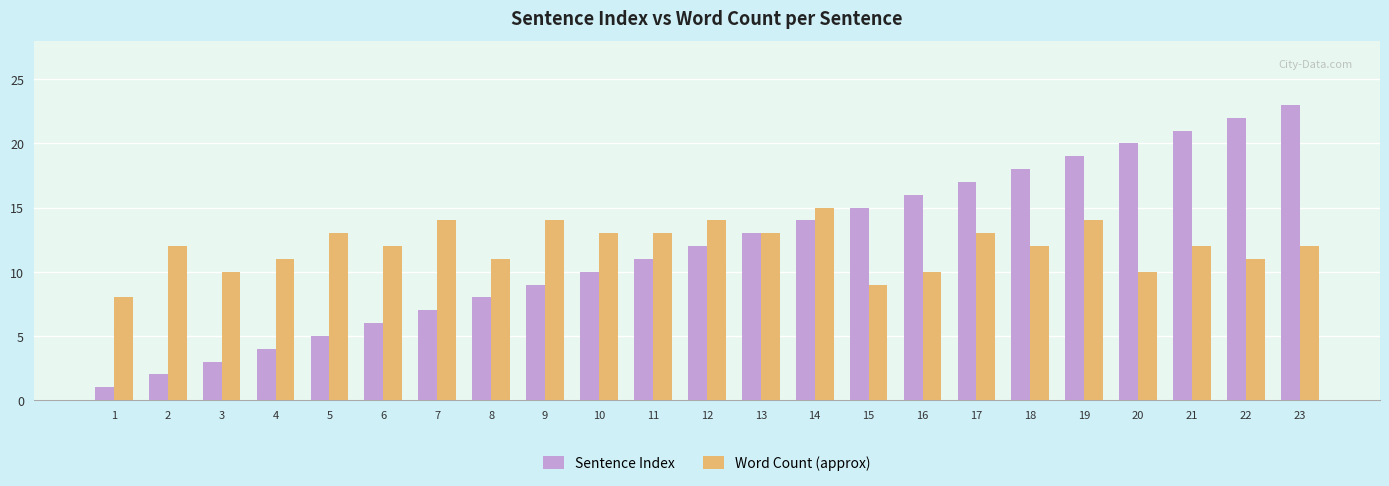

What is the lowest value of the Sentence Index series?

1